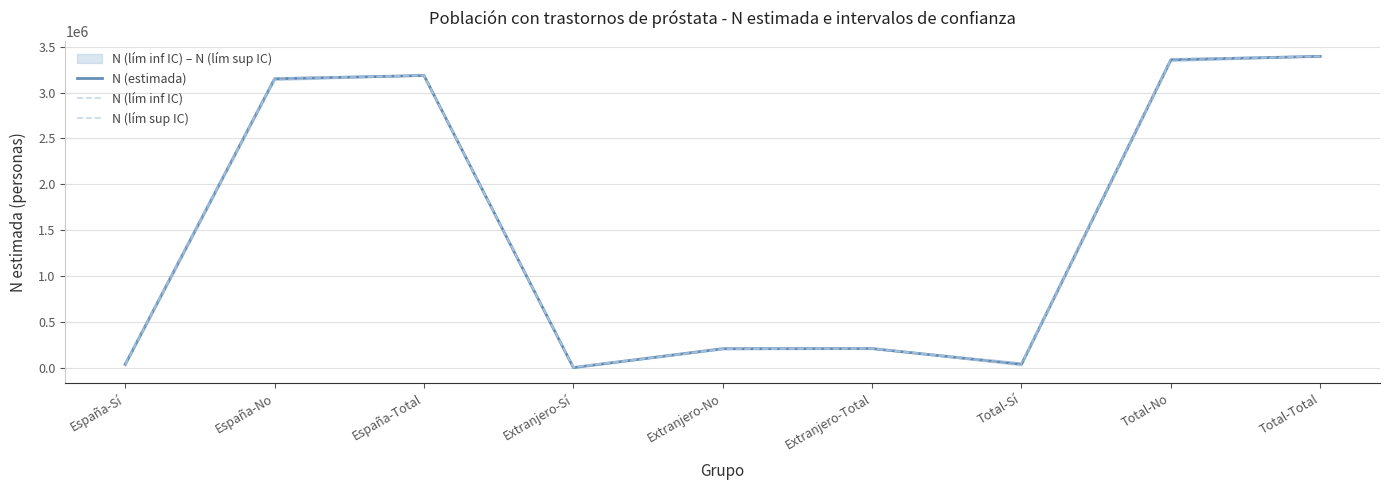

List the labels in order of N (estimada) value, smallest first.

Extranjero-Sí, España-Sí, Total-Sí, Extranjero-No, Extranjero-Total, España-No, España-Total, Total-No, Total-Total